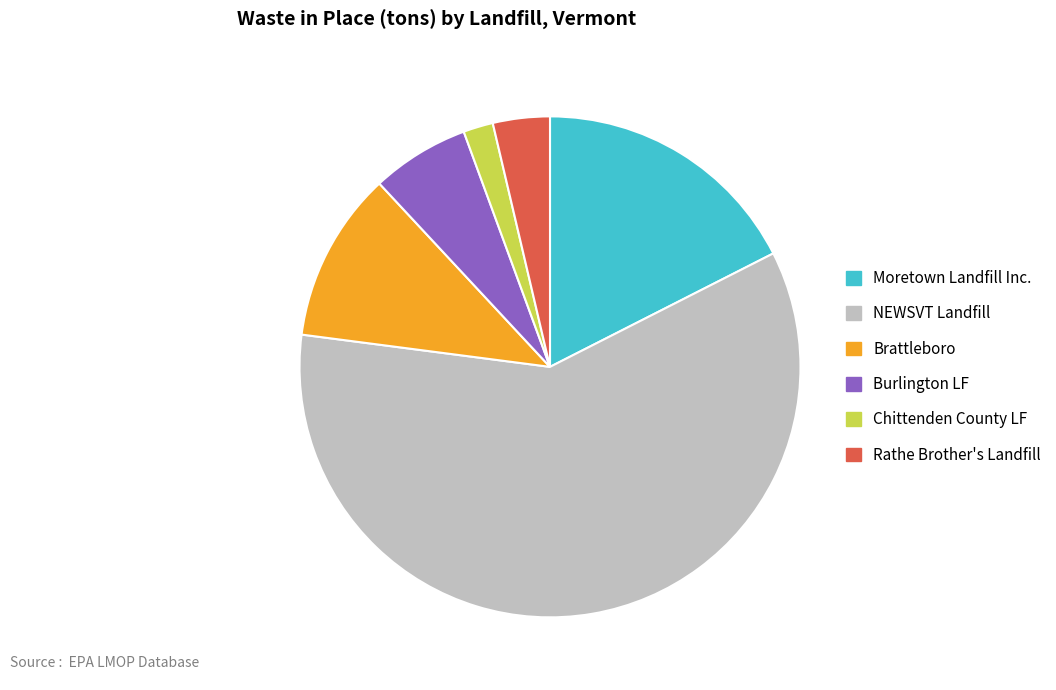

How many segments does this pie chart have?

6